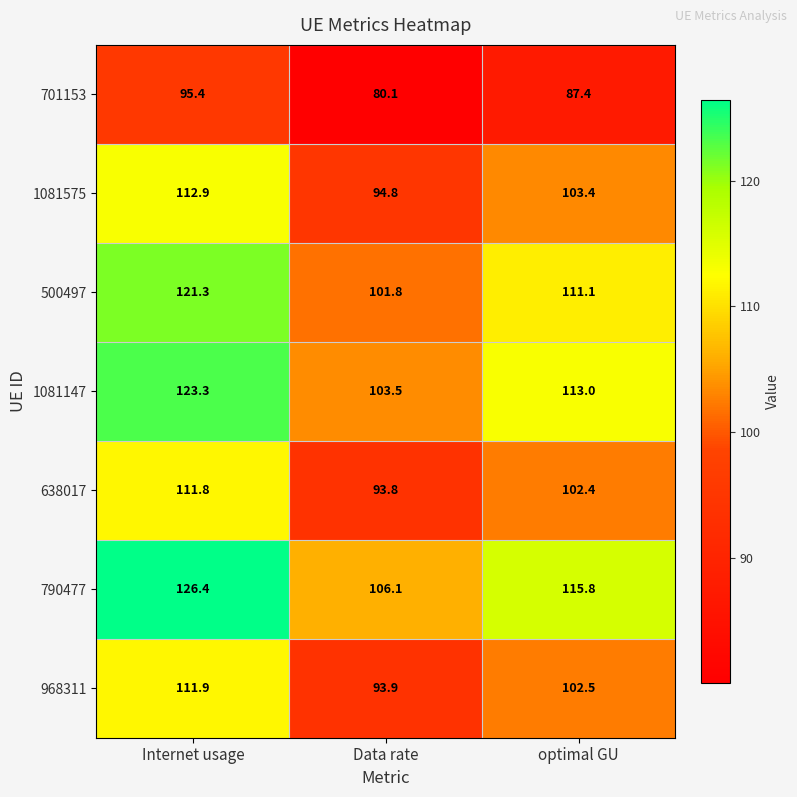

What is the difference between the second highest and minimum values in the 790477 series?

9.7